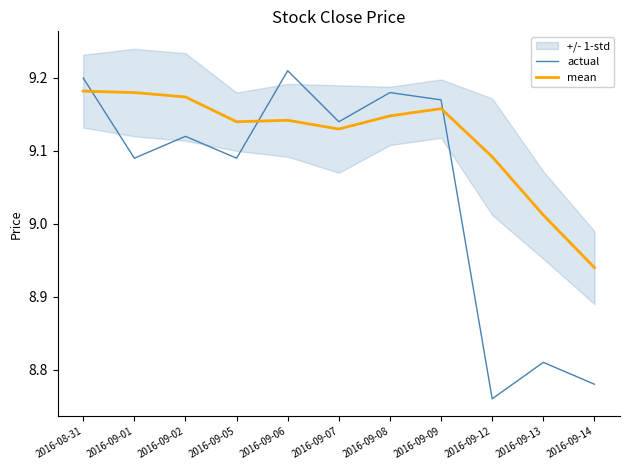

What is the approximate value of mean at 2016-09-05?

9.1